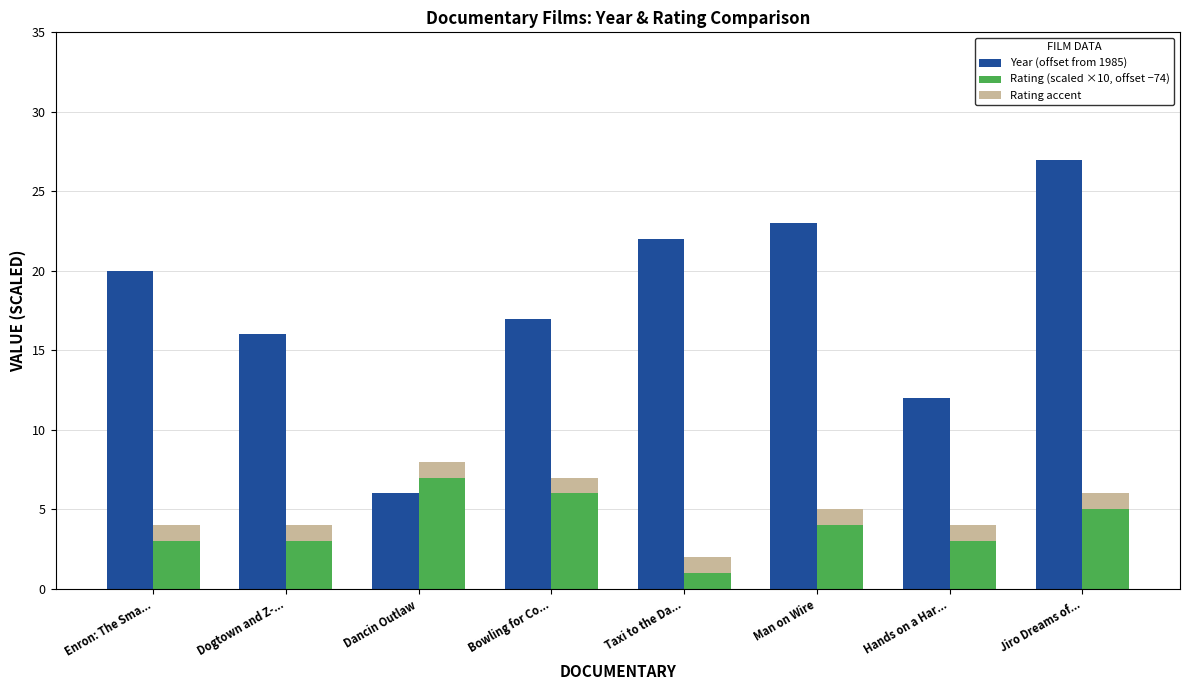

What is the difference between the Rating (scaled ×10, offset −74) values at Dancin Outlaw and Man on Wire?

3.0